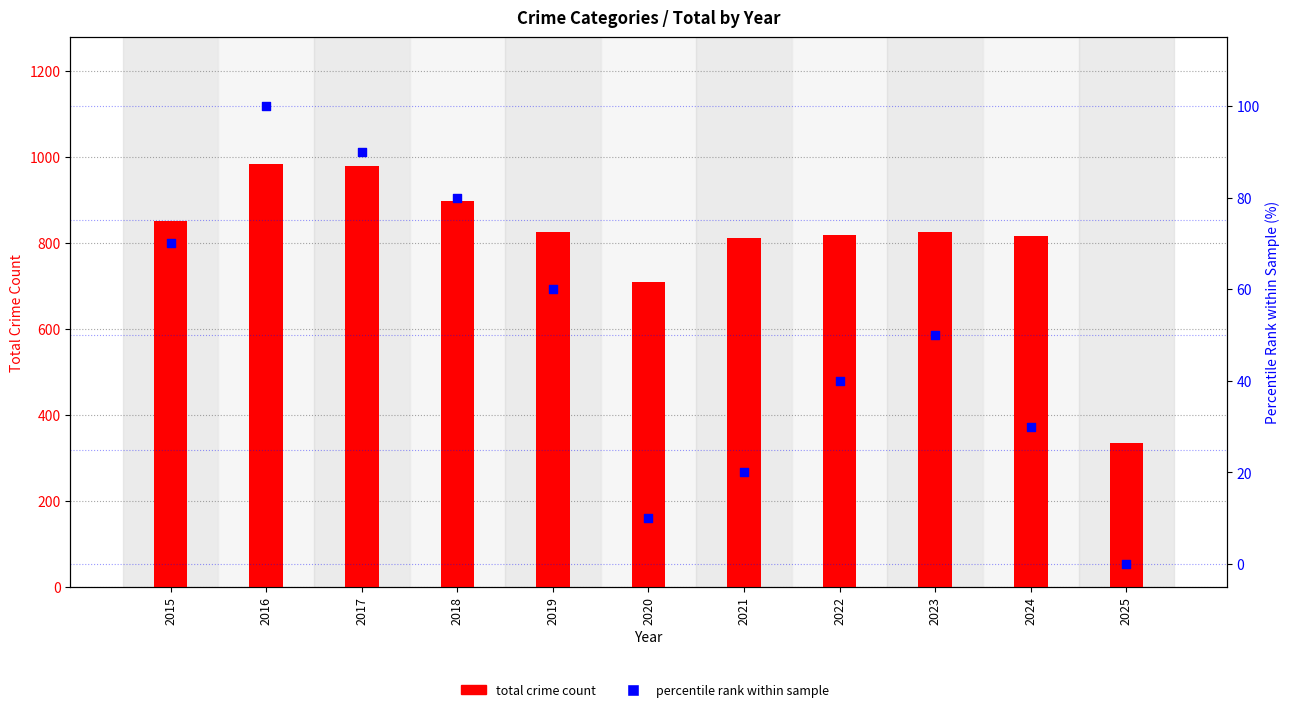

Which series has the widest spread of Y values?

total crime count